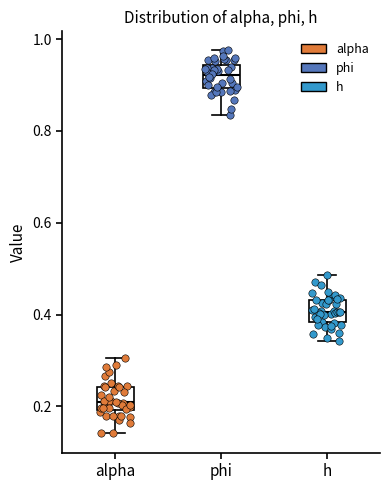

Reading left to right, transcribe this box plot: for each box, give where its median line is, the range the box spans, and where its two whiskers end, as read against the y-axis. The values are not printed on the chart, so give them approximately, as read against the axis.

alpha: median 0.20 (just above the box's lower edge), box 0.20 to 0.24, whiskers 0.14 to 0.30
phi: median 0.92, box 0.90 to 0.94, whiskers 0.84 to 0.98
h: median 0.40, box 0.38 to 0.44, whiskers 0.34 to 0.48